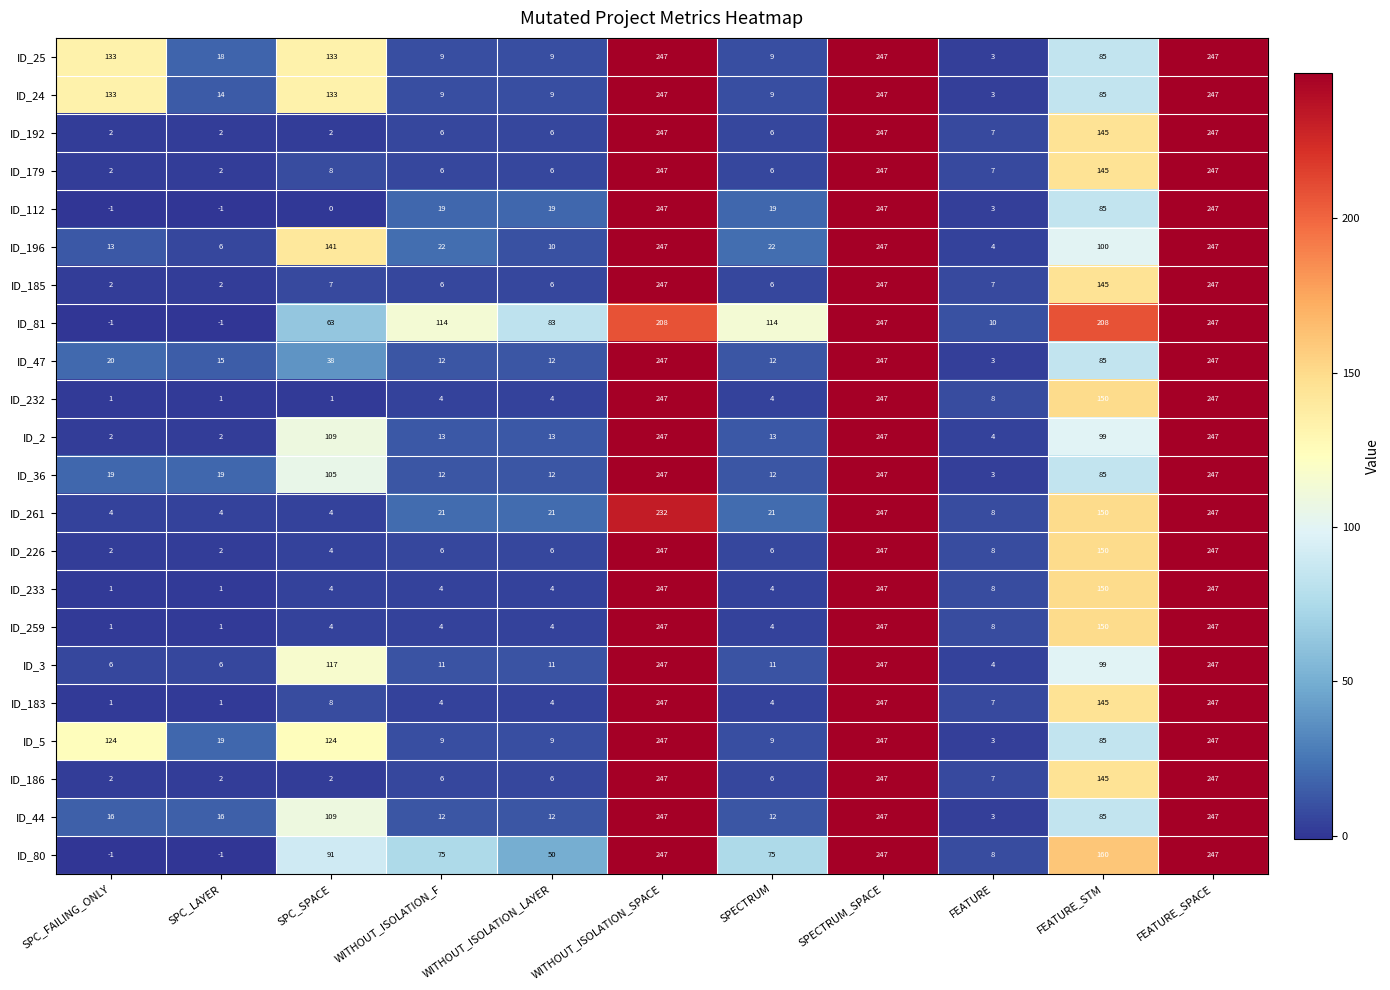

At how many categories does at least one series exceed 60?

9